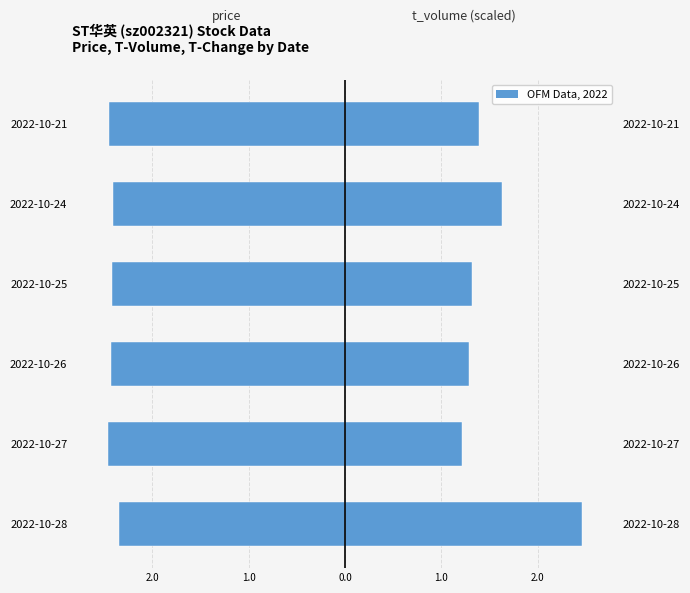

The value of price at 2022-10-27 is -2.5. True or false?

True